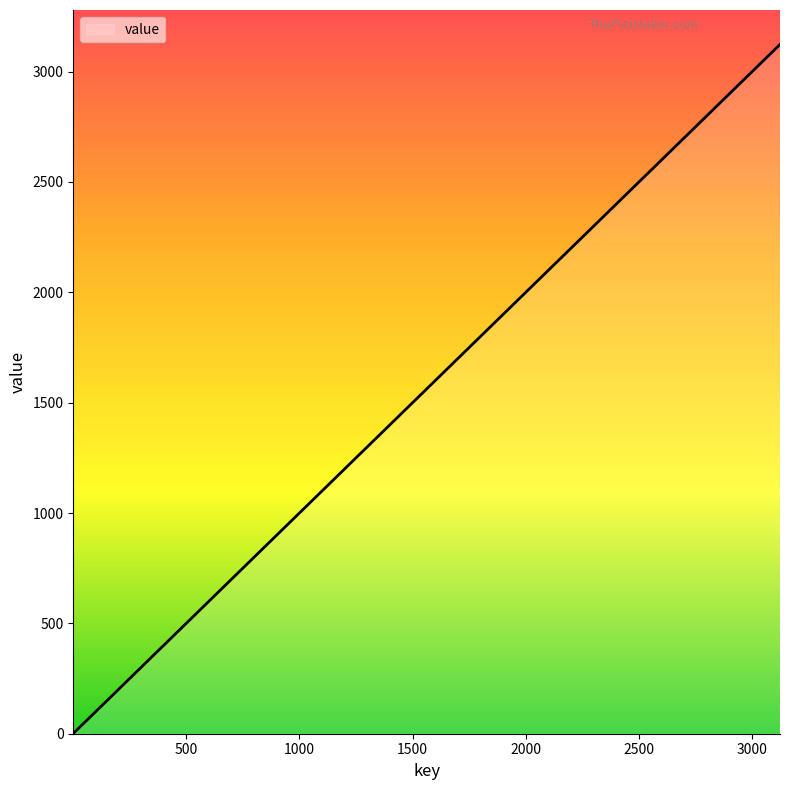

Is this an area chart (filled region under the line)?

No